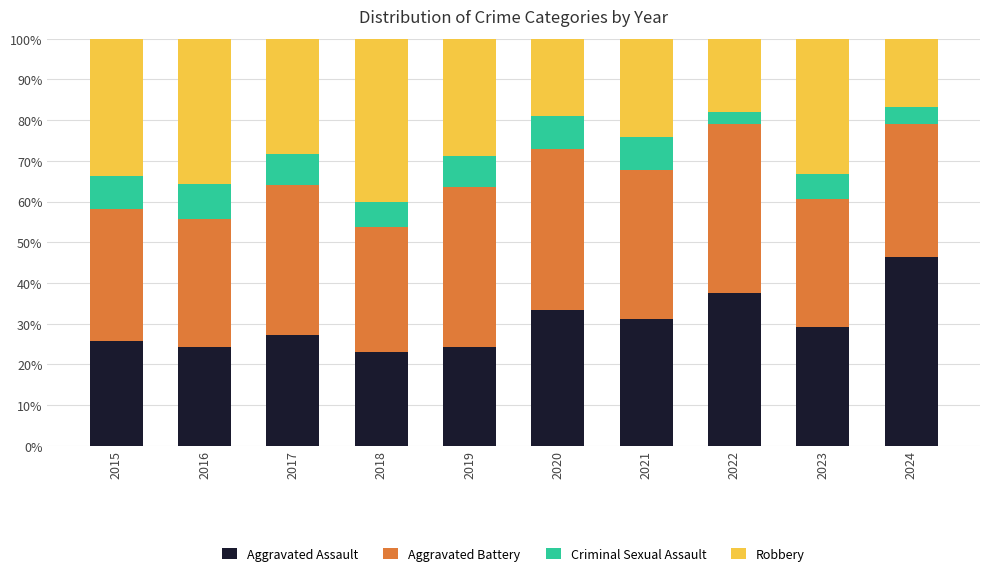

What is the minimum value for Aggravated Assault?

23.1